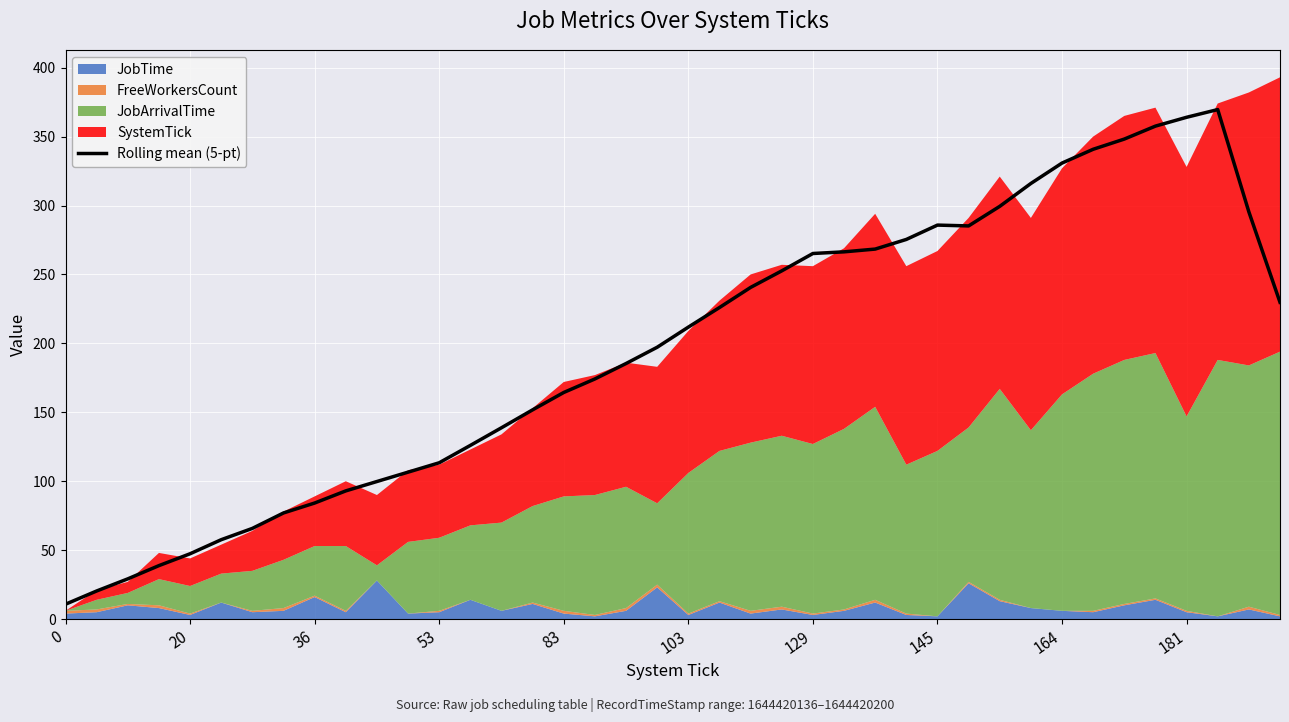

What is the difference between the second highest and minimum values?

353.2